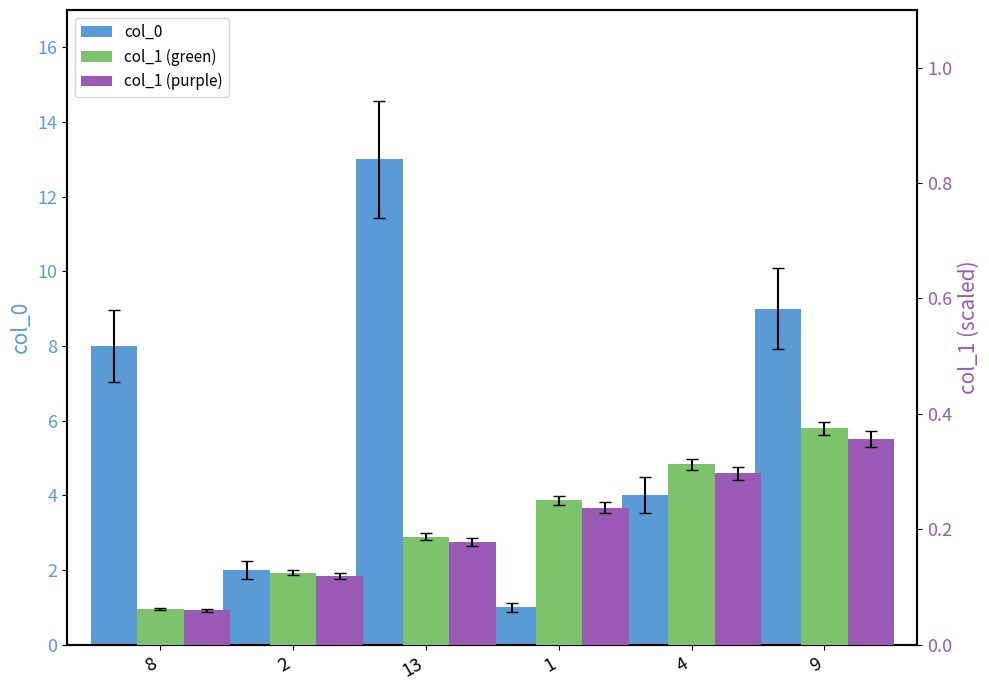

What is the sum of the col_1 (green) values at 1 and 2?

0.4